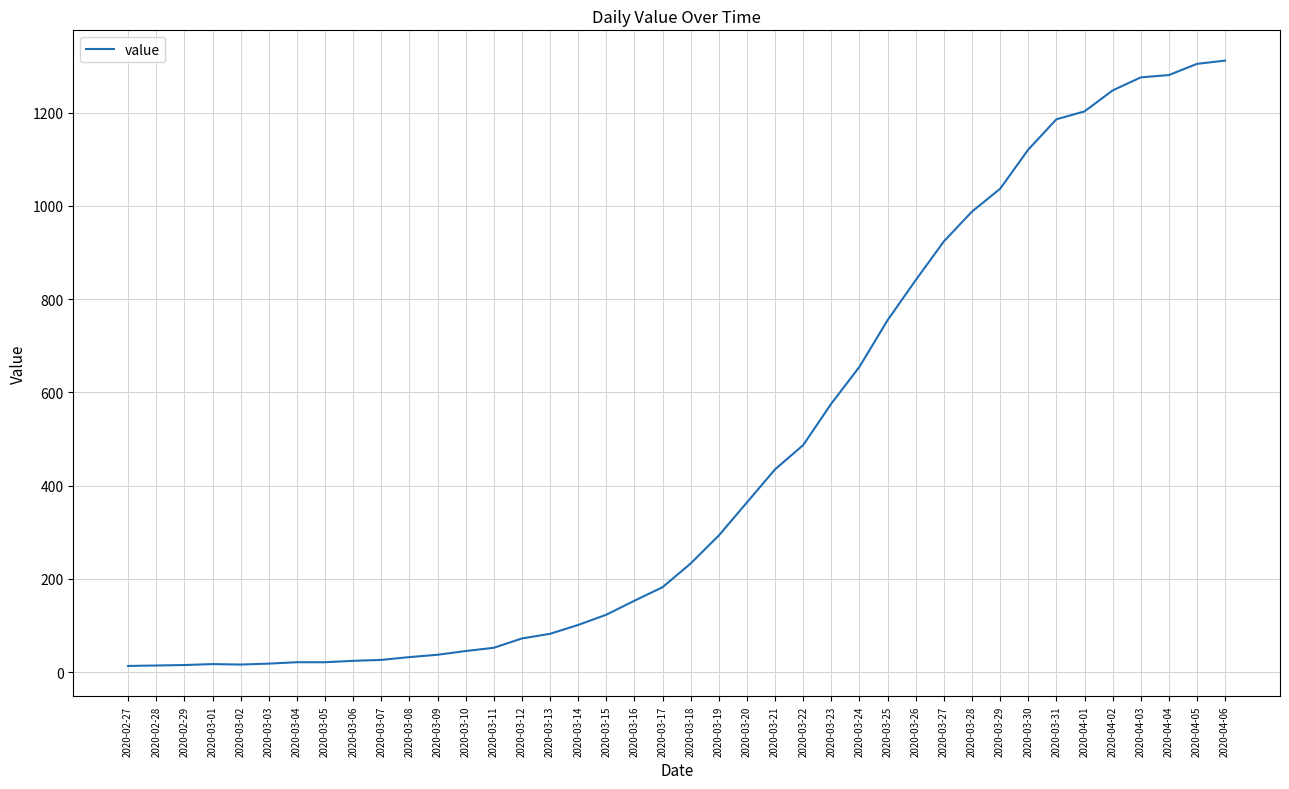

What is the difference between the maximum and minimum values?

1299